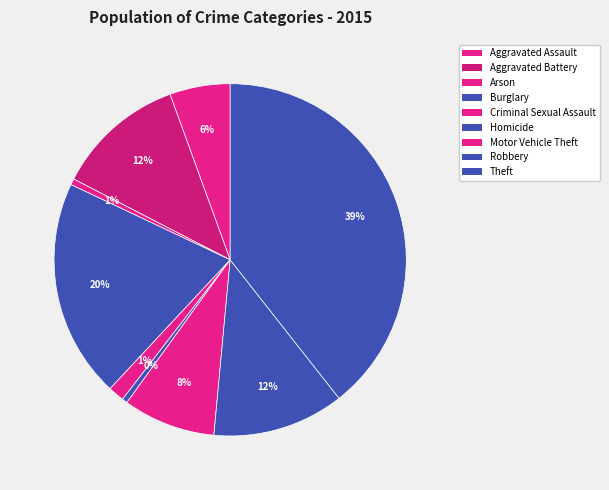

What is the ratio of the value at Theft to the value at Criminal Sexual Assault?

26.7